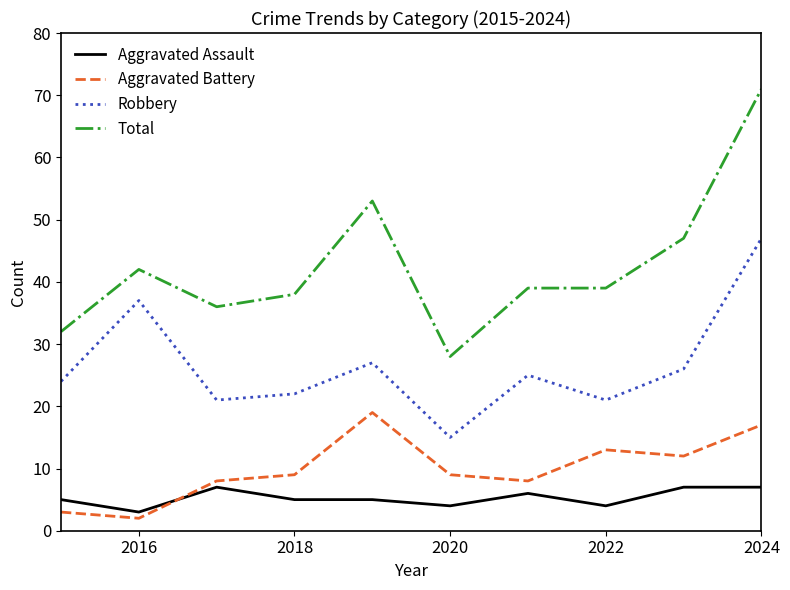

How many interior local valleys does the Aggravated Battery series have?

3